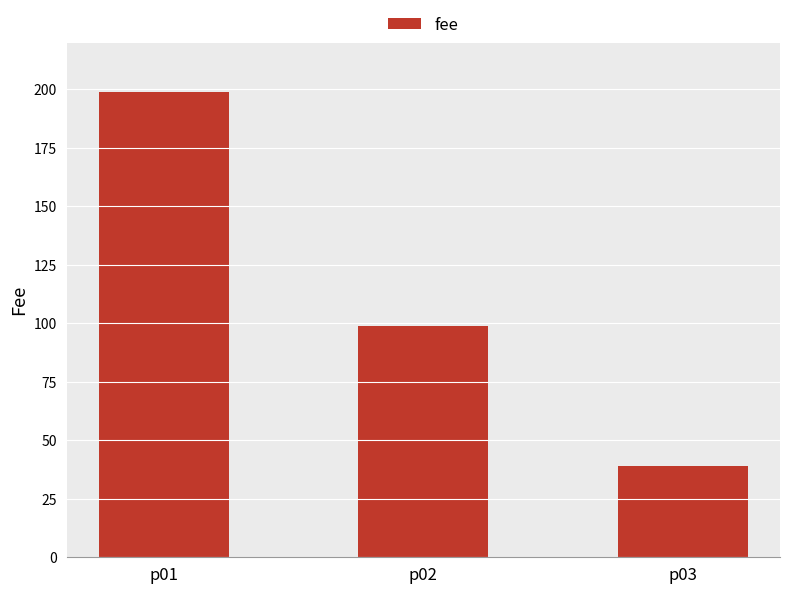

The value at p03 is 11. True or false?

False